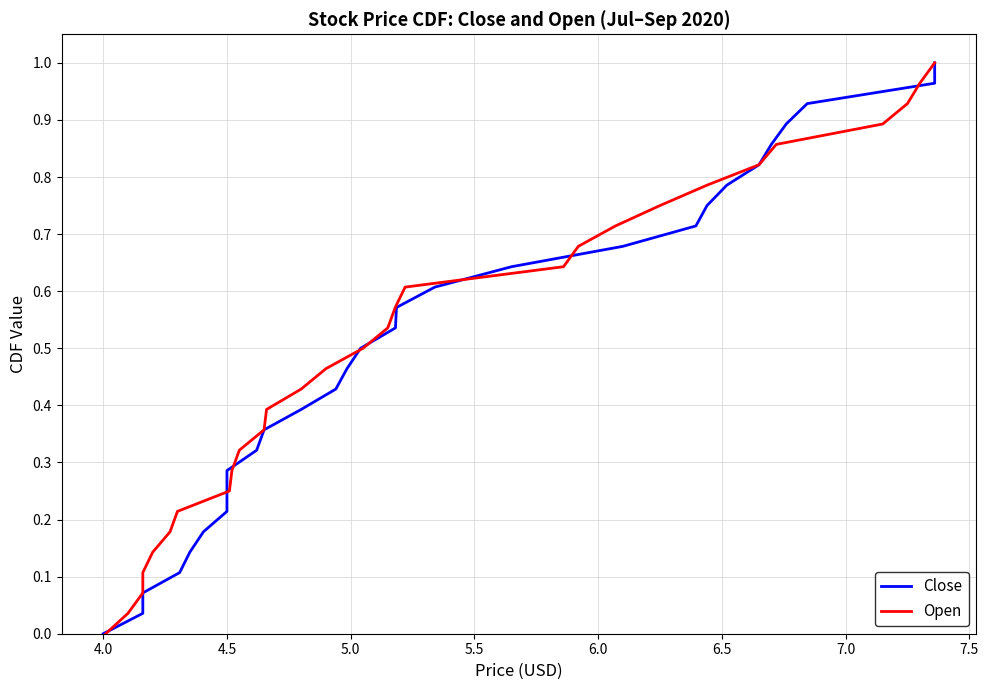

How many lines are shown in the chart?

2